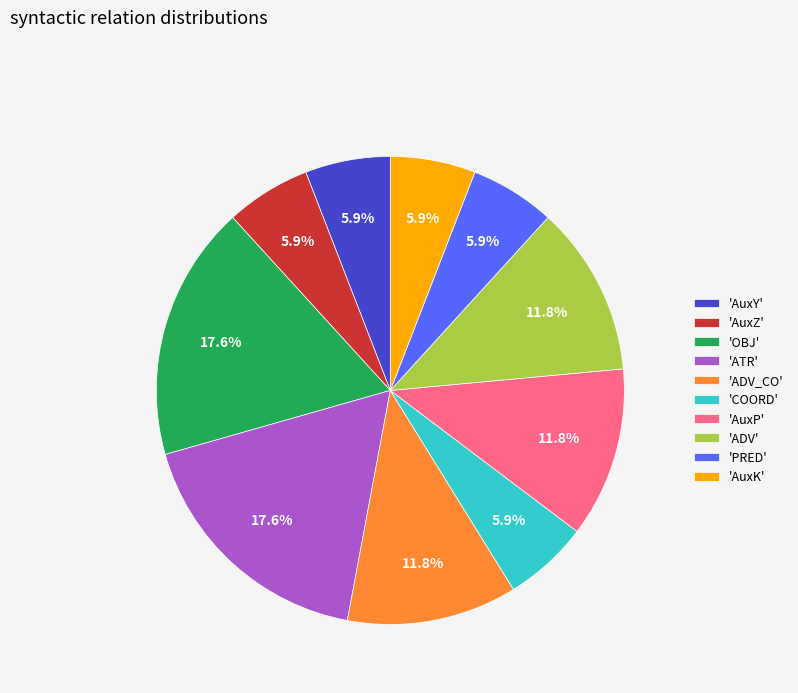

Is 'OBJ' the majority of the pie?

No